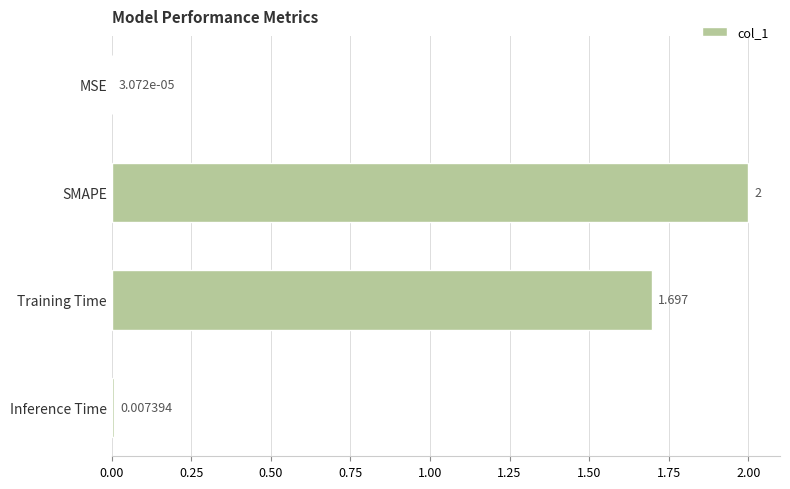

Does the chart contain stacked bars?

No